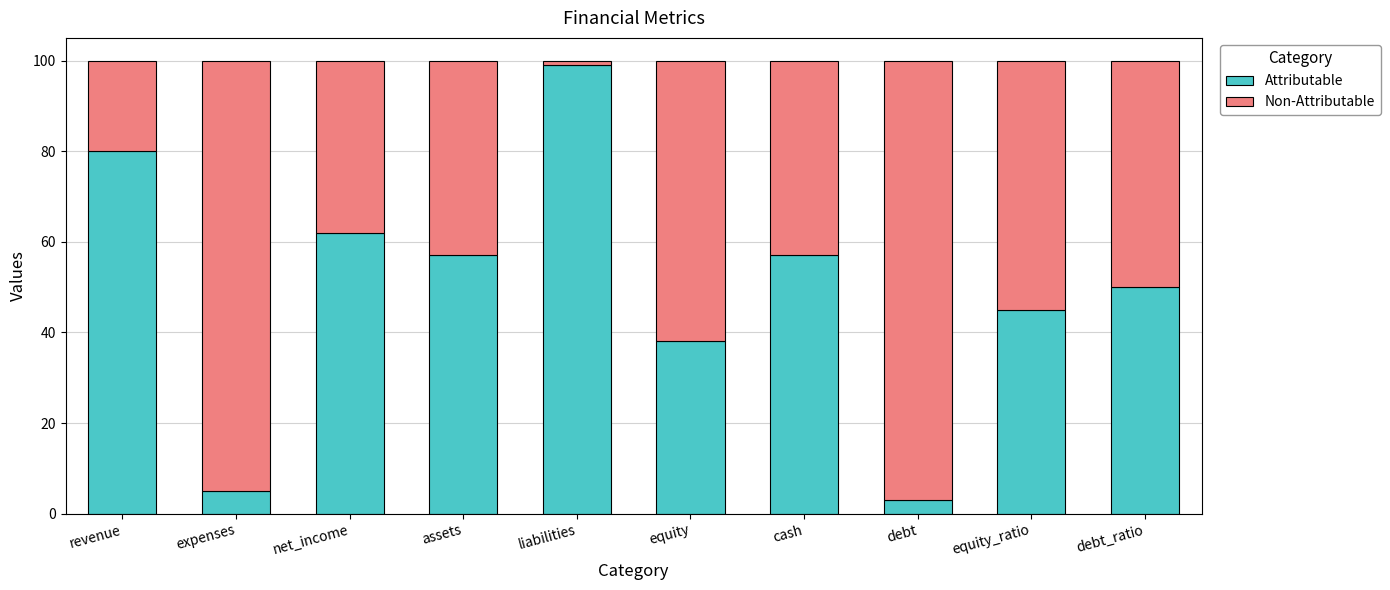

What is the total value across all series at revenue?

100